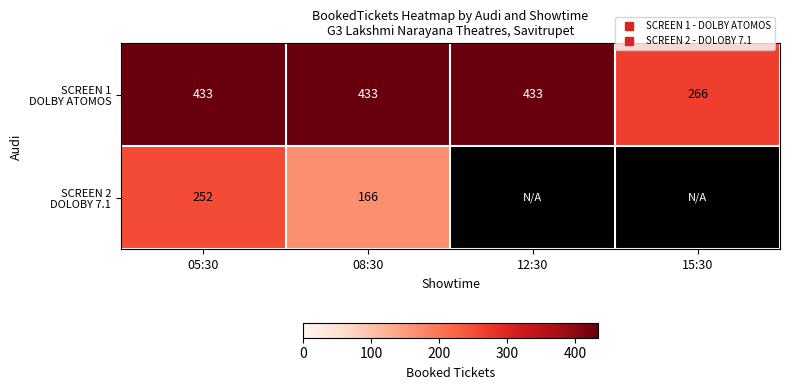

Is the value of SCREEN 2 DOLOBY 7.1 at 12:30 greater than the value of SCREEN 1 DOLBY ATOMOS at 05:30?

No